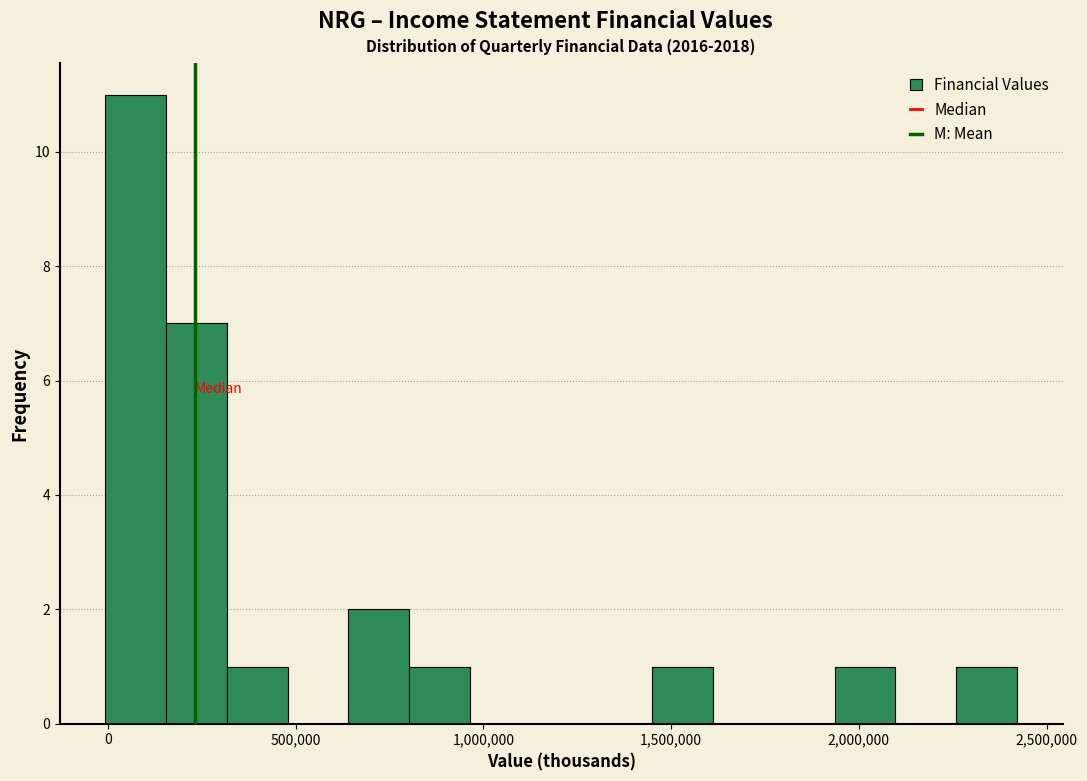

Read against the x-axis, roughly where is the centre of the tallest bar?

50000